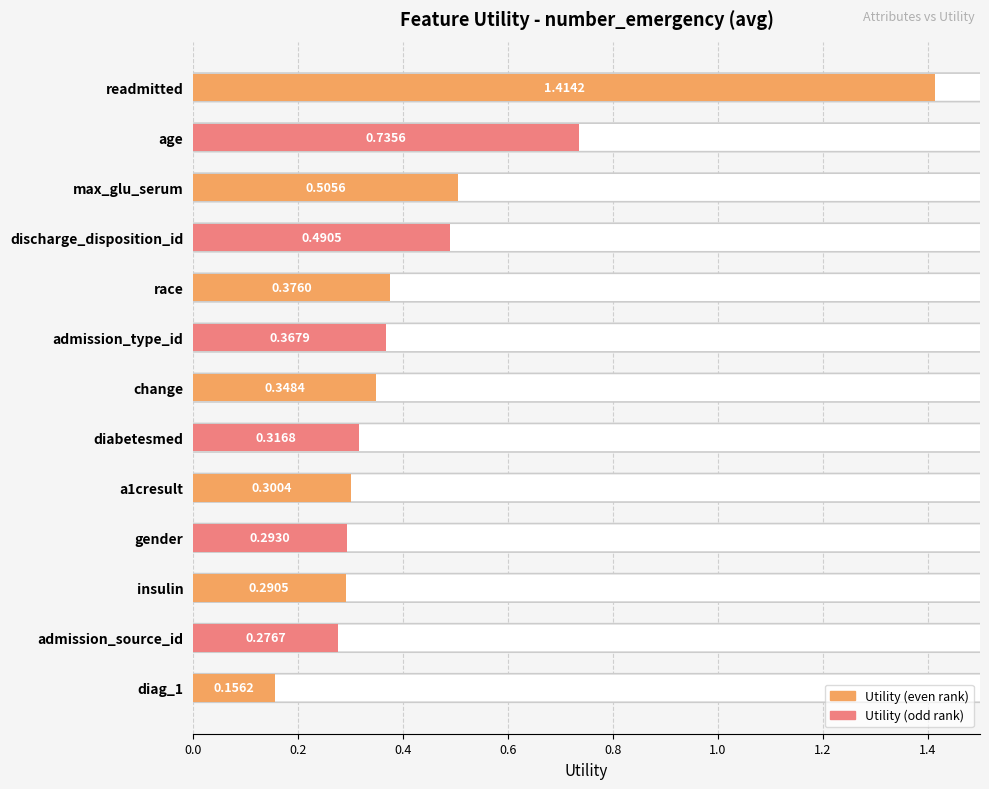

Rank the categories by value from highest to lowest.

readmitted, age, max_glu_serum, discharge_disposition_id, race, admission_type_id, change, diabetesmed, a1cresult, gender, insulin, admission_source_id, diag_1